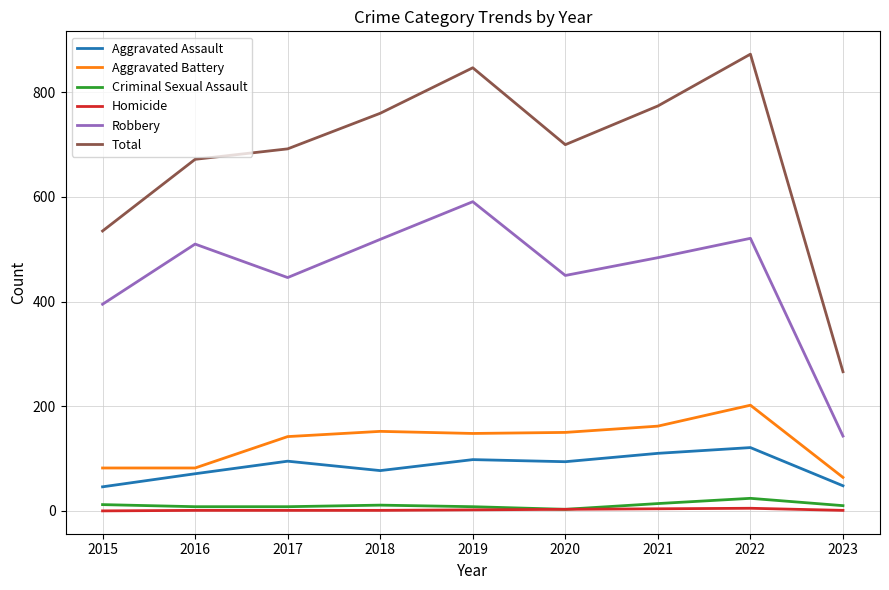

True or false: Aggravated Battery and Robbery cross at least once.

False